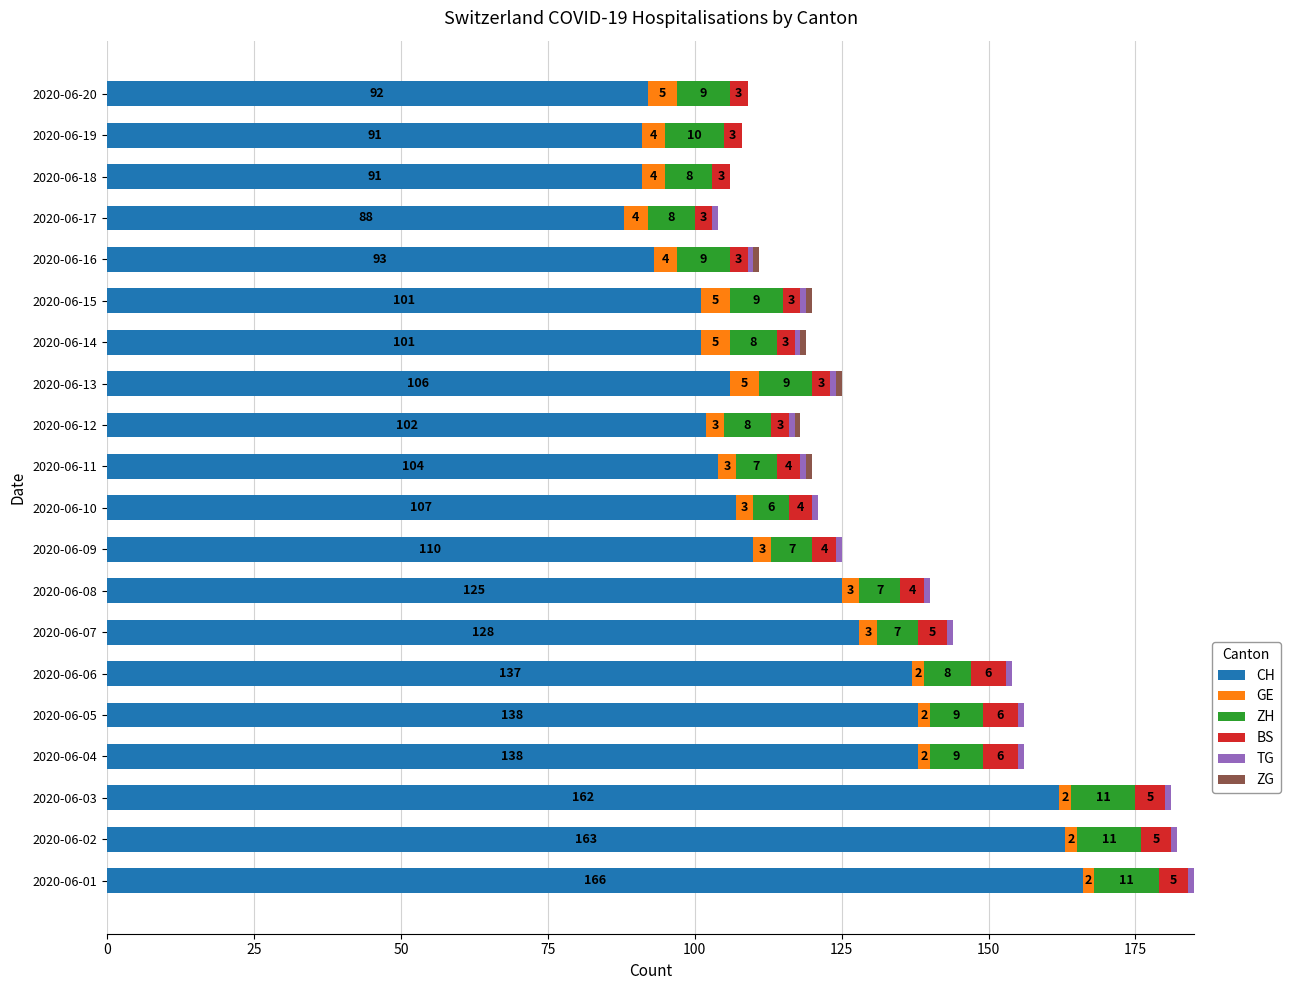

At which category is the sum across all series the highest?

2020-06-01